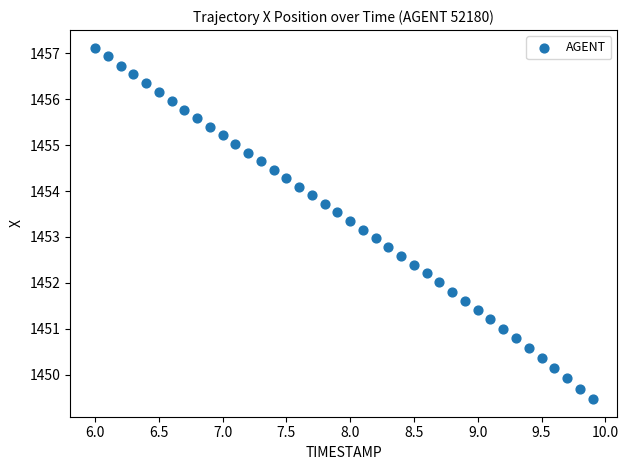

Count the number of points in this scatter plot.

40